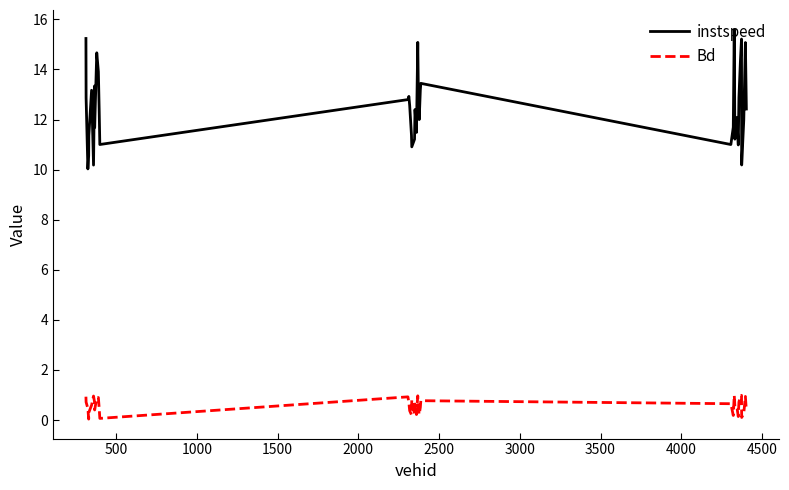

Rank the series by their average value, from lowest to highest.

Bd, instspeed